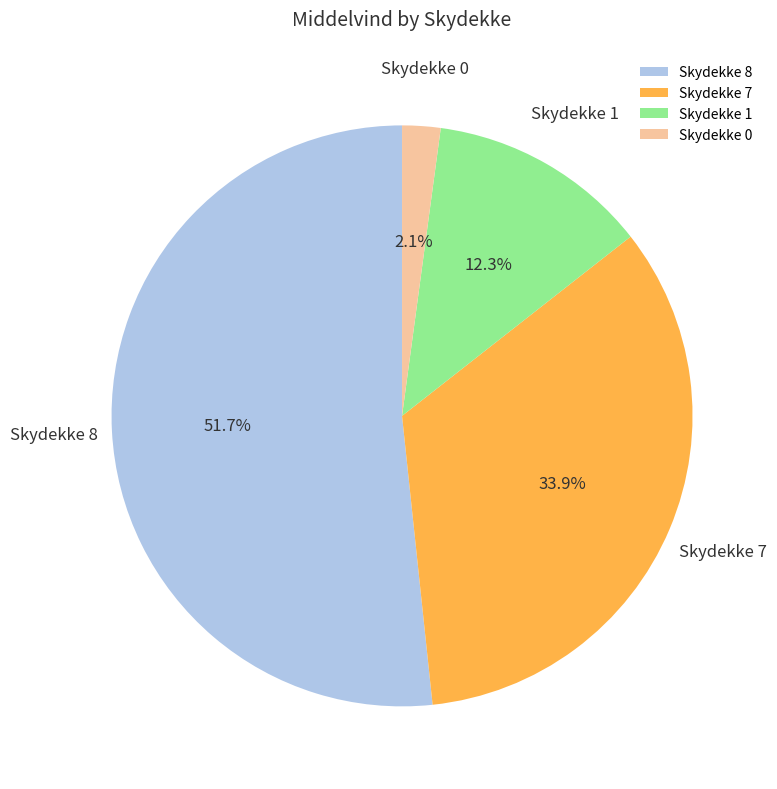

What percentage do Skydekke 1 and Skydekke 8 together represent?

64.0%